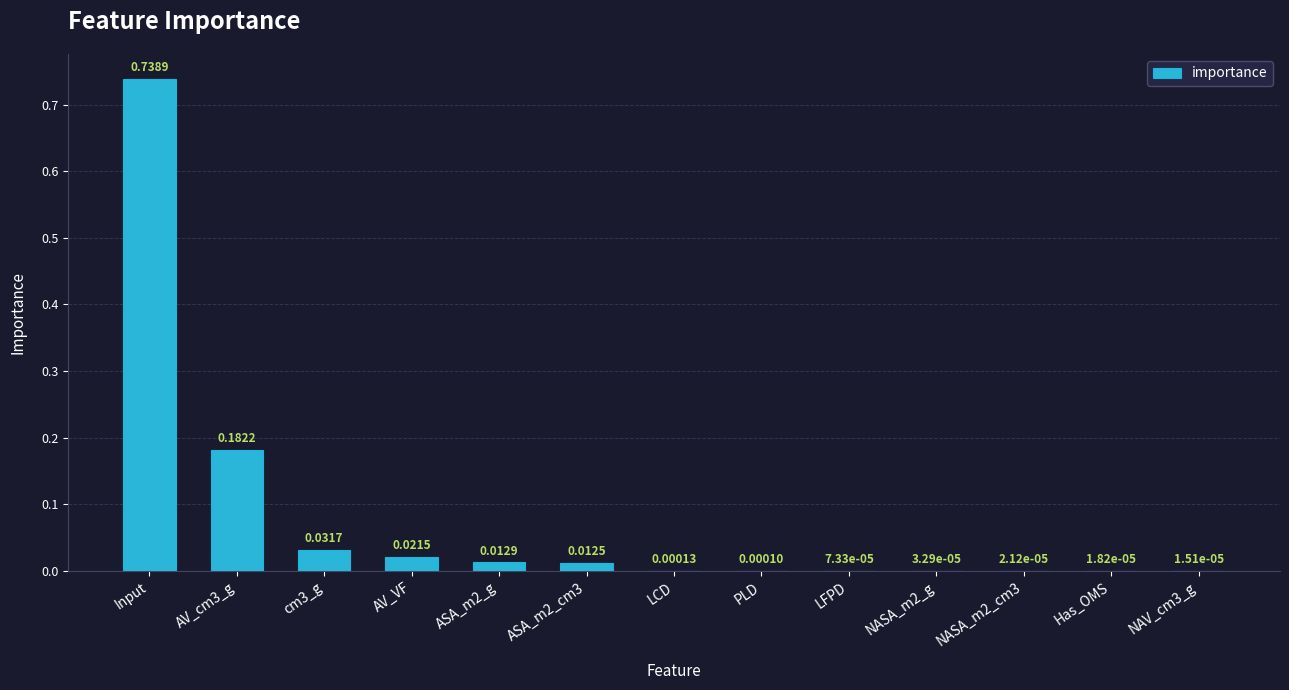

At which category does the chart reach its peak across all series?

Input